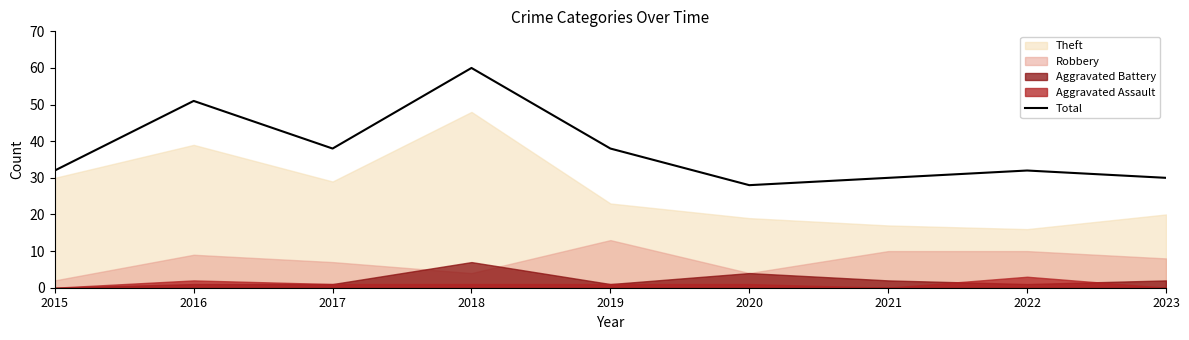

The Total series shows 28 at 2020. True or false?

True